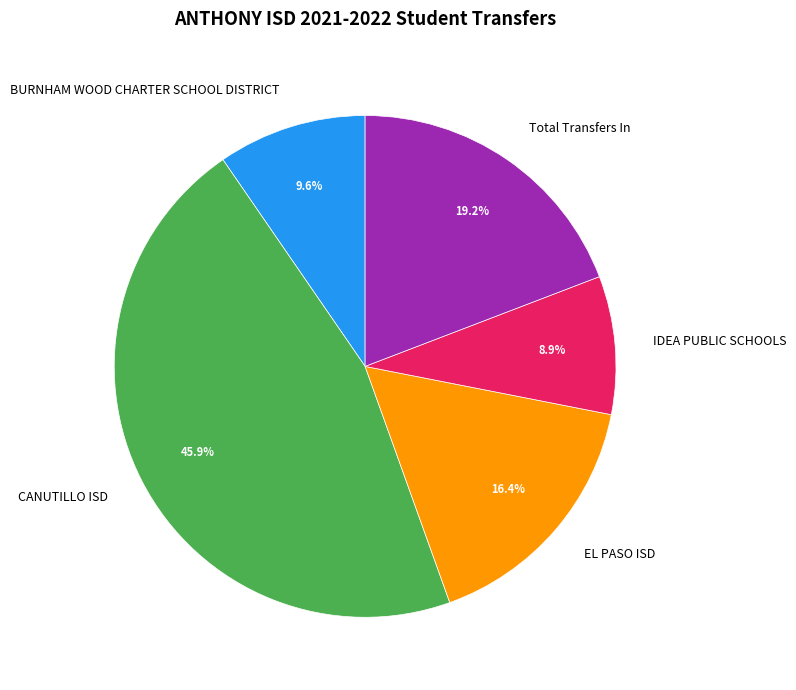

Is BURNHAM WOOD CHARTER SCHOOL DISTRICT the majority of the pie?

No